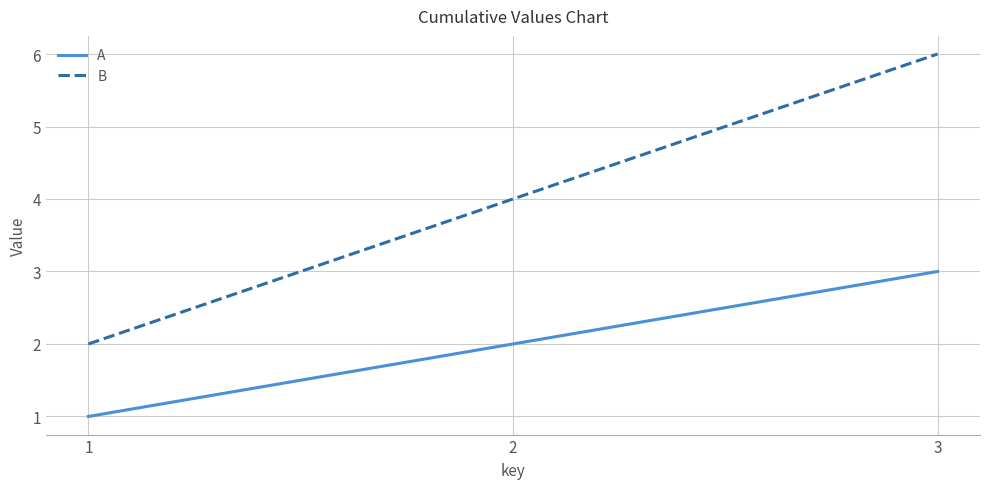

True or false: A has a value of 4 at 3.

False